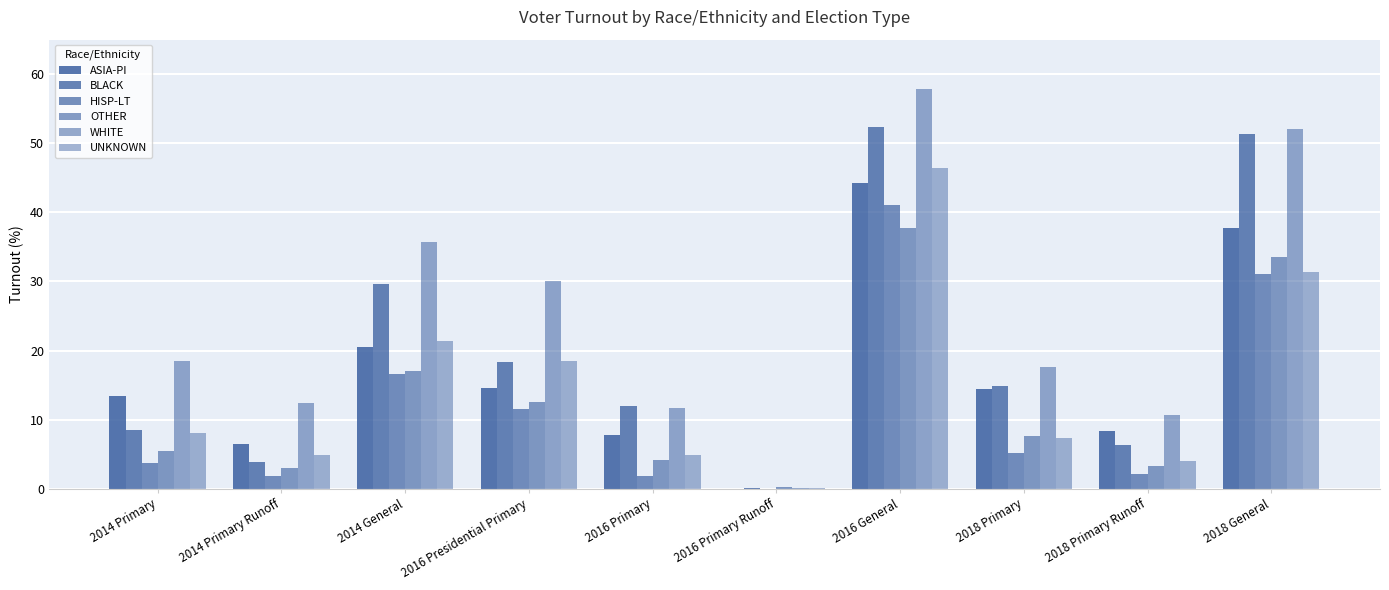

How many positive values does the ASIA-PI series have?

9